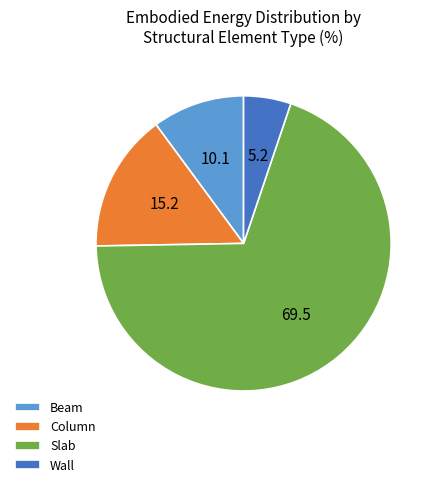

Rank the categories by value from highest to lowest.

Slab, Column, Beam, Wall